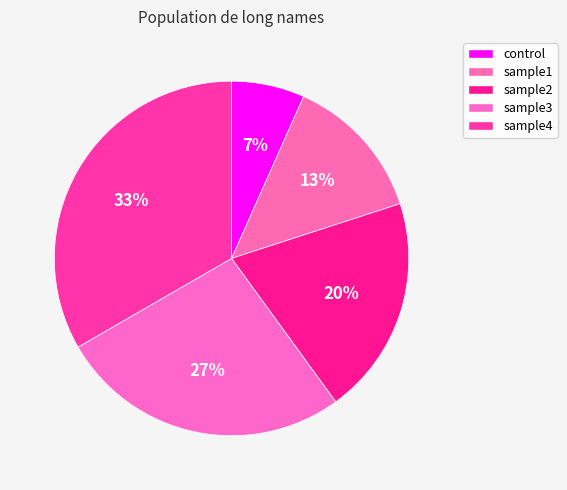

To the nearest percent, what percentage of the pie is sample3?

27%